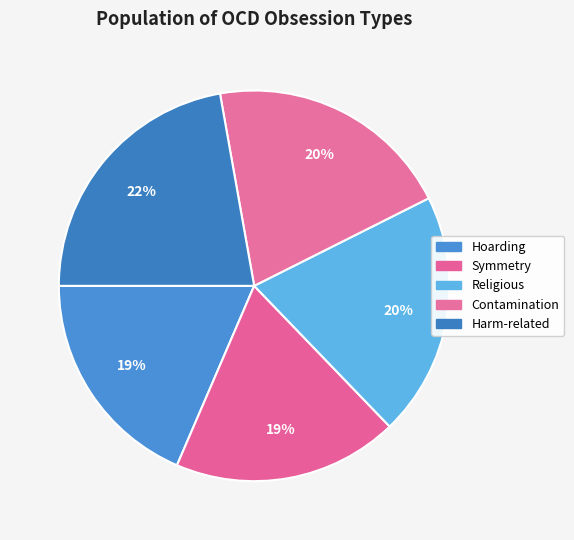

Is there any slice that represents more than half of the pie?

No